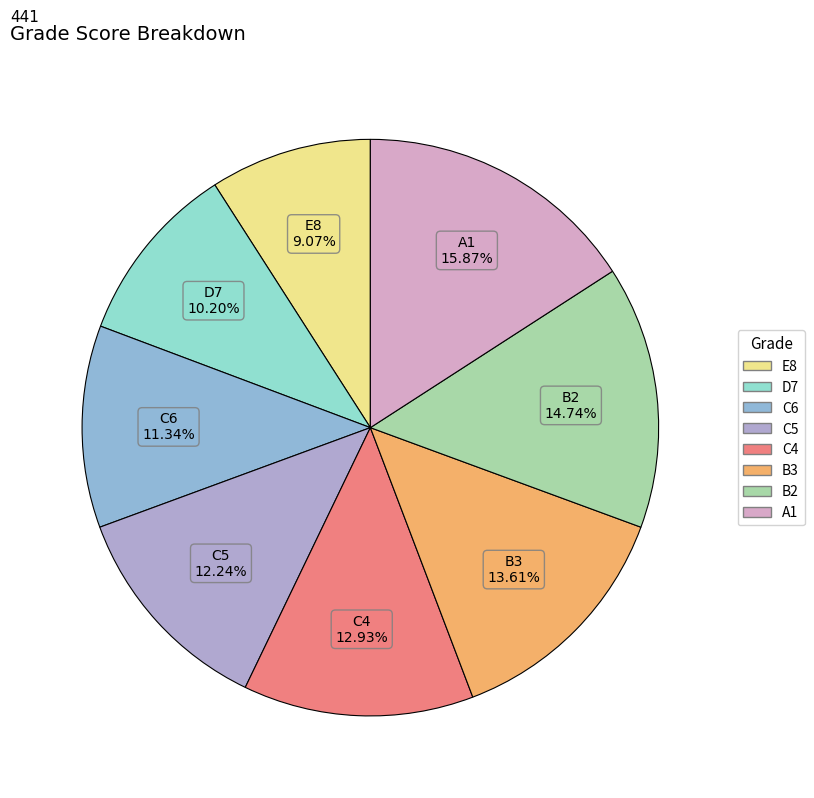

To the nearest percent, what percentage of the pie is C4?

13%